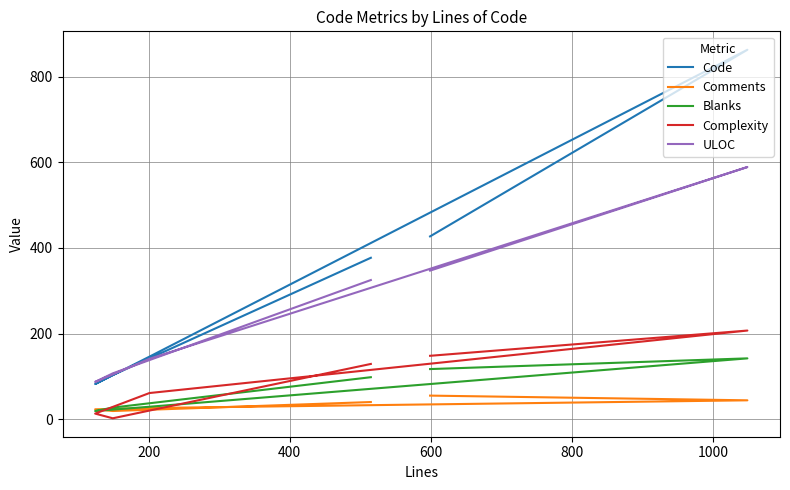

What is the value of the Blanks point at the 2nd from the left?

142